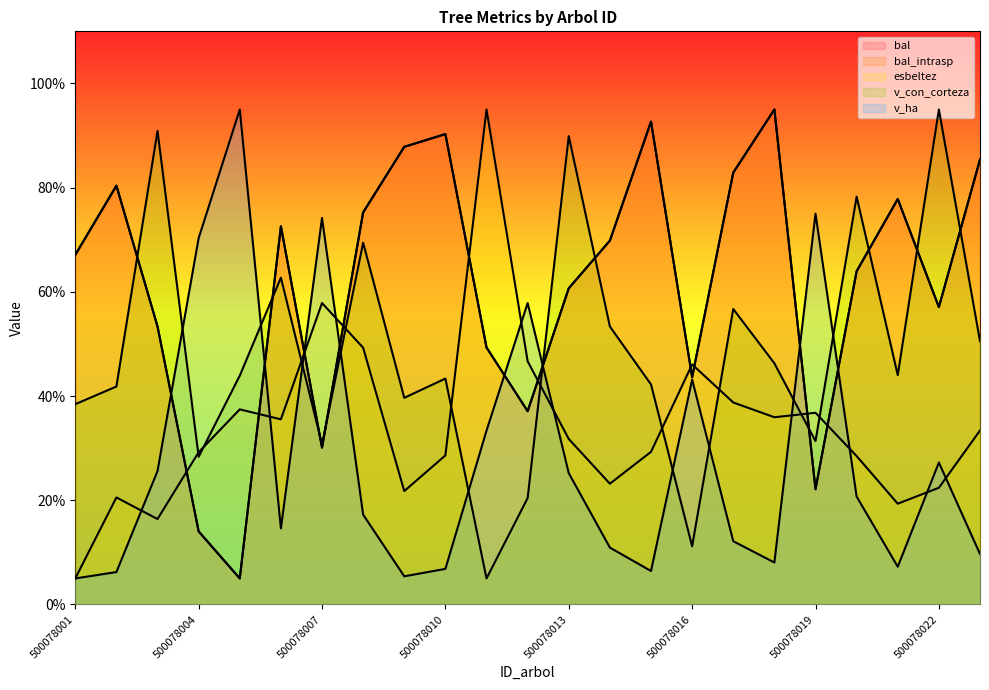

Reading left to right, extract all data points from this chart.

bal: 500078001=67.1	500078002=80.4	500078003=53.3	500078004=14.0	500078005=5.0	500078006=72.6	500078007=30.1	500078008=75.3	500078009=87.8	500078010=90.3	500078011=49.3	500078012=37.1	500078013=60.7	500078014=69.8	500078015=92.7	500078016=43.6	500078017=82.9	500078018=95.0	500078019=22.1	500078020=64.0	500078021=77.8	500078022=57.1	500078023=85.4
bal_intrasp: 500078001=67.1	500078002=80.4	500078003=53.3	500078004=14.0	500078005=5.0	500078006=72.6	500078007=30.1	500078008=75.3	500078009=87.8	500078010=90.3	500078011=49.3	500078012=37.1	500078013=60.7	500078014=69.8	500078015=92.7	500078016=43.6	500078017=82.9	500078018=95.0	500078019=22.1	500078020=64.0	500078021=77.8	500078022=57.1	500078023=85.4
esbeltez: 500078001=5.0	500078002=20.5	500078003=16.4	500078004=29.2	500078005=37.4	500078006=35.5	500078007=57.9	500078008=49.3	500078009=21.8	500078010=28.6	500078011=95.0	500078012=46.7	500078013=31.8	500078014=23.2	500078015=29.3	500078016=46.1	500078017=38.8	500078018=35.9	500078019=36.8	500078020=28.5	500078021=19.3	500078022=22.4	500078023=33.4
v_con_corteza: 500078001=38.4	500078002=41.8	500078003=90.9	500078004=28.4	500078005=43.9	500078006=62.7	500078007=30.7	500078008=69.4	500078009=39.7	500078010=43.4	500078011=5.0	500078012=20.4	500078013=89.9	500078014=53.4	500078015=42.2	500078016=11.2	500078017=56.7	500078018=46.3	500078019=31.4	500078020=78.3	500078021=44.0	500078022=95.0	500078023=50.5
v_ha: 500078001=5.0	500078002=6.2	500078003=25.6	500078004=70.3	500078005=95.0	500078006=14.6	500078007=74.2	500078008=17.2	500078009=5.4	500078010=6.8	500078011=33.4	500078012=57.9	500078013=25.2	500078014=10.9	500078015=6.4	500078016=43.2	500078017=12.1	500078018=8.1	500078019=75.0	500078020=20.7	500078021=7.2	500078022=27.2	500078023=9.7